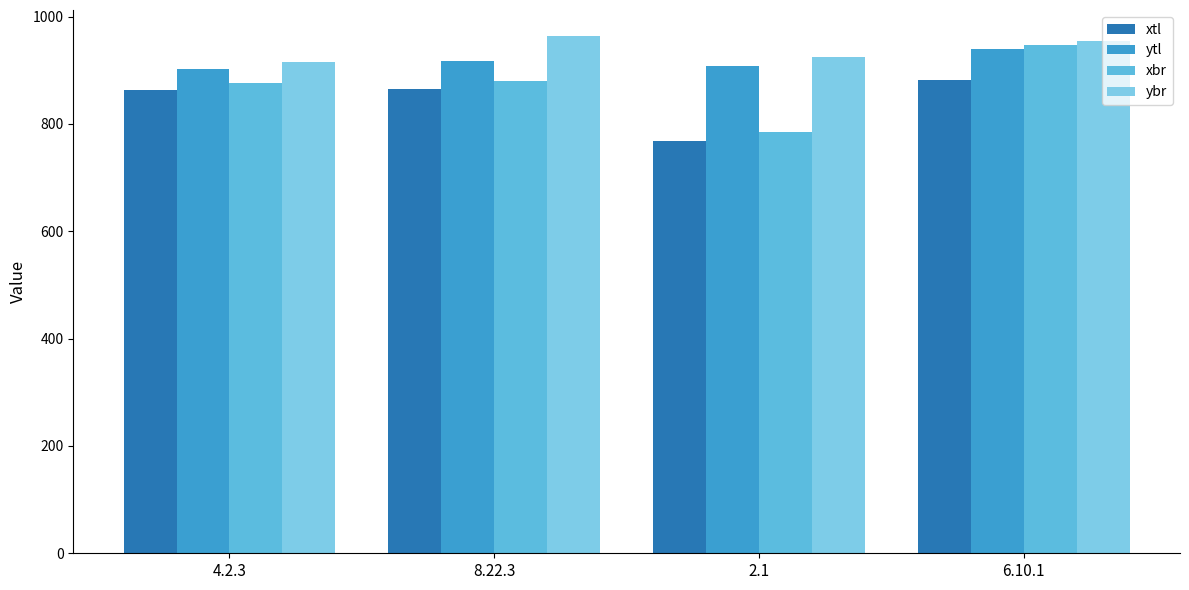

How many groups of bars are there?

4